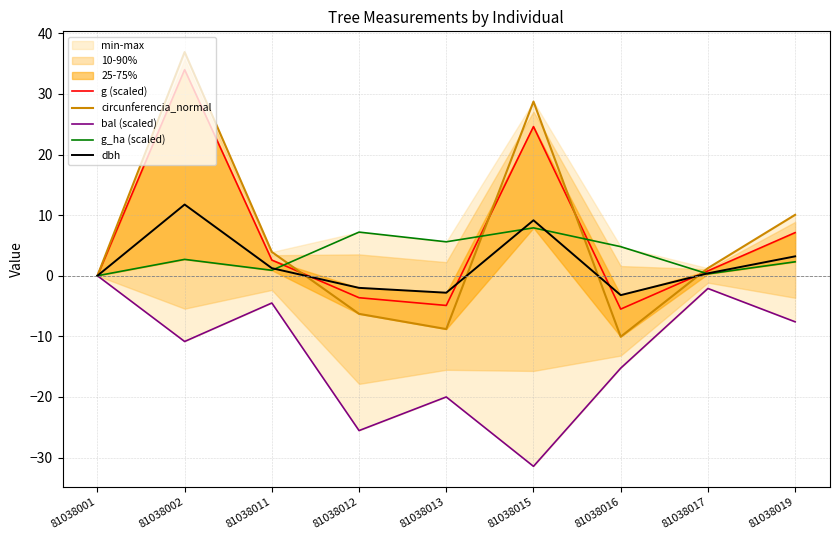

Count the number of categories in the chart.

9